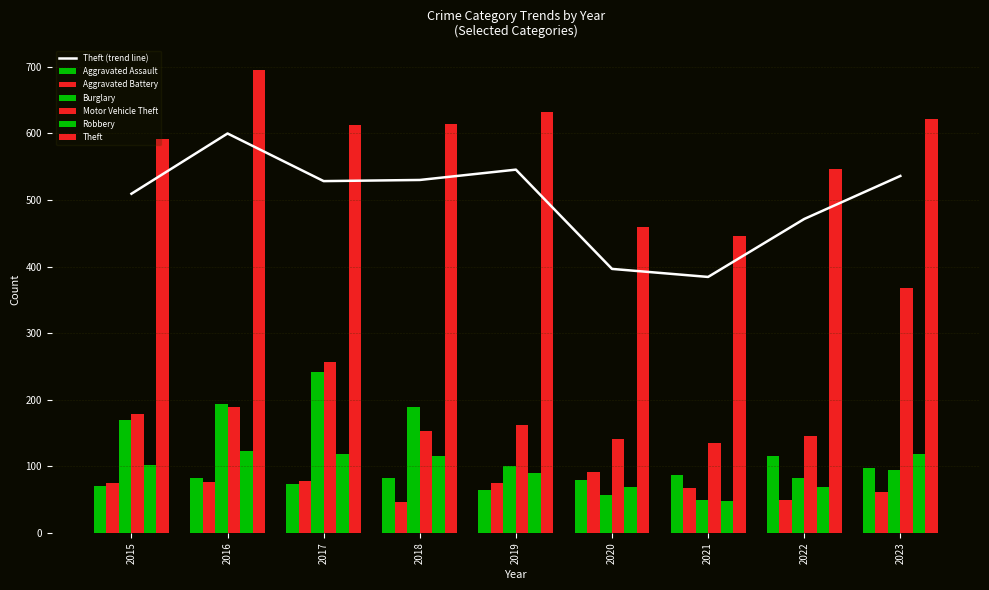

What is the value of the Motor Vehicle Theft bar at the 2nd from the left?

189.0